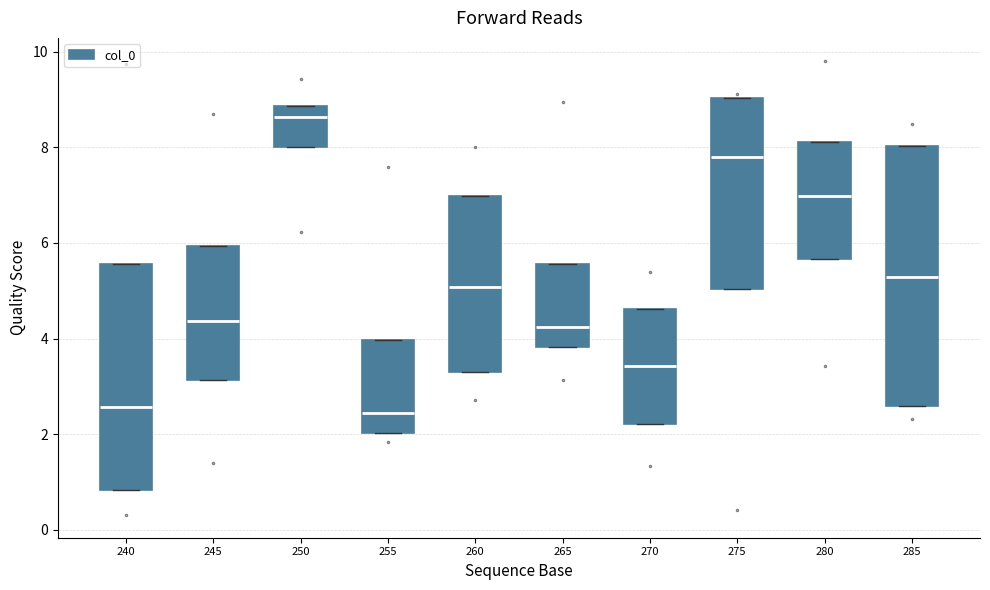

Reading left to right, transcribe this box plot: for each box, give where its median line is, the range the box spans, and where its two whiskers end, as read against the y-axis. The values are not printed on the chart, so give them approximately, as read against the axis.

240: median 2.6, box 0.8 to 5.6, whiskers 0.8 to 5.6
245: median 4.4, box 3.2 to 6.0, whiskers 3.2 to 6.0
250: median 8.6, box 8.0 to 8.8, whiskers 8.0 to 8.8
255: median 2.4, box 2.0 to 4.0, whiskers 2.0 to 4.0
260: median 5.0, box 3.4 to 7.0, whiskers 3.4 to 7.0
265: median 4.2, box 3.8 to 5.6, whiskers 3.8 to 5.6
270: median 3.4, box 2.2 to 4.6, whiskers 2.2 to 4.6
275: median 7.8, box 5.0 to 9.0, whiskers 5.0 to 9.0
280: median 7.0, box 5.6 to 8.2, whiskers 5.6 to 8.2
285: median 5.2, box 2.6 to 8.0, whiskers 2.6 to 8.0